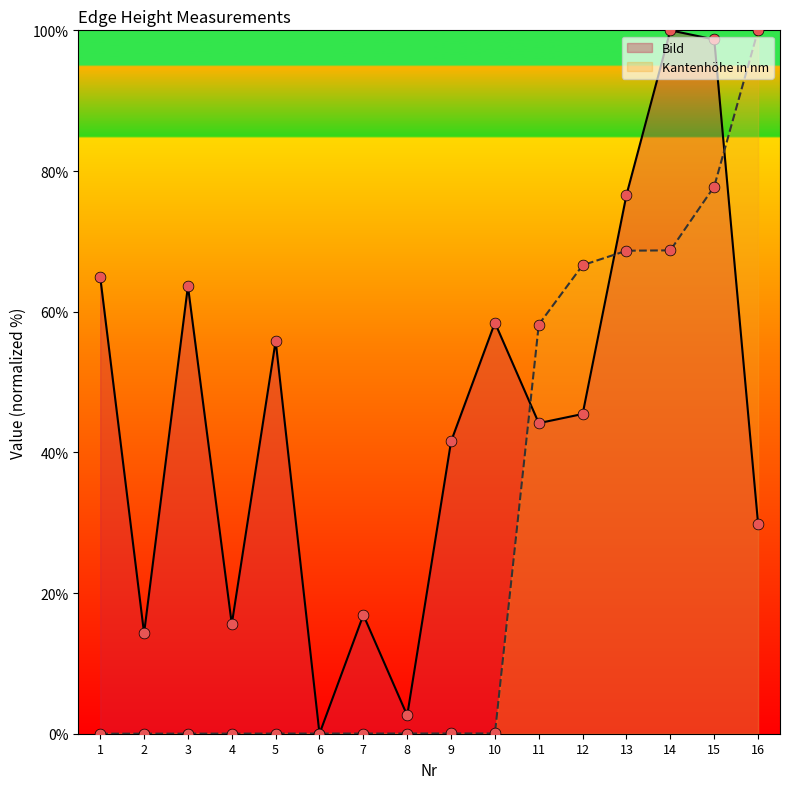

Which series reaches the minimum Y coordinate?

Bild